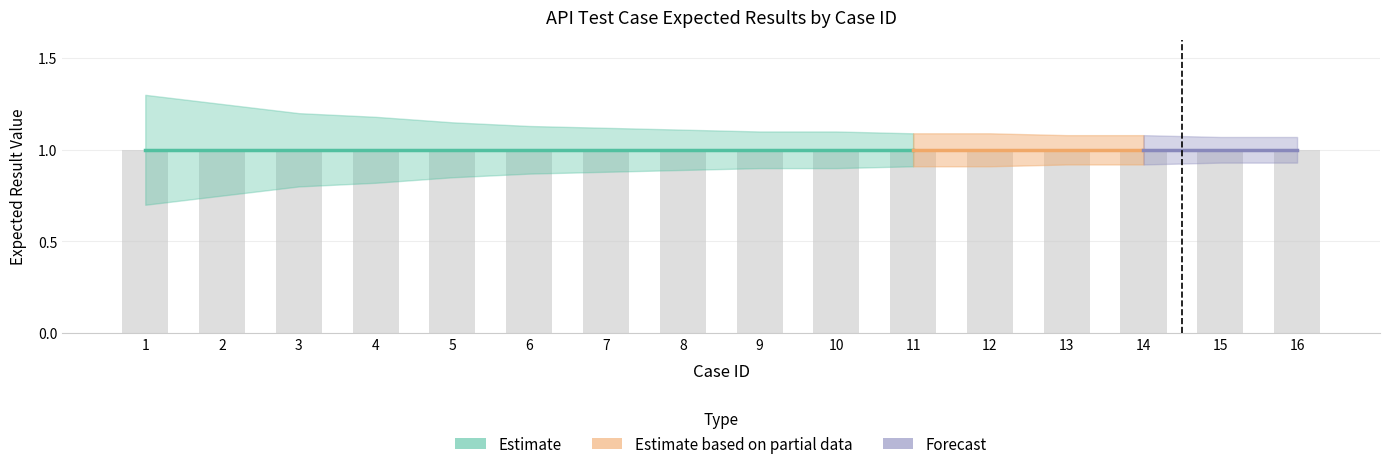

Reading left to right, what are all the values shown in this chart?

excepted: 1=1.0	2=1.0	3=1.0	4=1.0	5=1.0	6=1.0	7=1.0	8=1.0	9=1.0	10=1.0	11=1.0	12=1.0	13=1.0	14=1.0	15=1.0	16=1.0
lower_bound: 1=0.7	2=0.8	3=0.8	4=0.8	5=0.8	6=0.9	7=0.9	8=0.9	9=0.9	10=0.9	11=0.9	12=0.9	13=0.9	14=0.9	15=0.9	16=0.9
upper_bound: 1=1.3	2=1.2	3=1.2	4=1.2	5=1.1	6=1.1	7=1.1	8=1.1	9=1.1	10=1.1	11=1.1	12=1.1	13=1.1	14=1.1	15=1.1	16=1.1